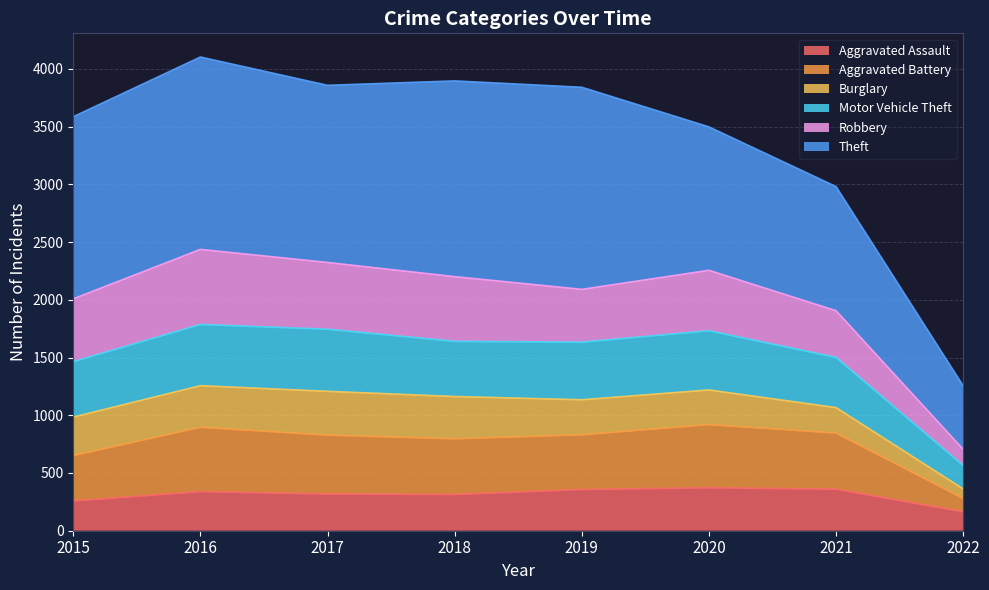

True or false: Aggravated Battery and Aggravated Assault cross at least once.

False